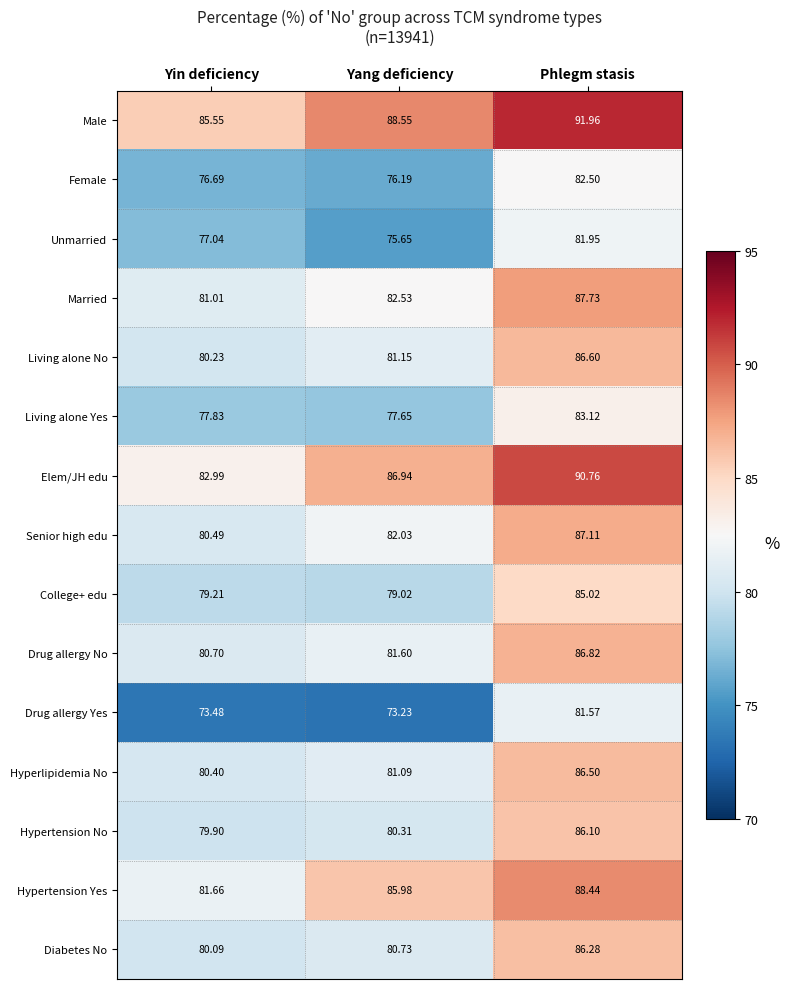

List the series in order of their peak value, highest first.

Male, Elem/JH edu, Hypertension Yes, Married, Senior high edu, Drug allergy No, Living alone No, Hyperlipidemia No, Diabetes No, Hypertension No, College+ edu, Living alone Yes, Female, Unmarried, Drug allergy Yes